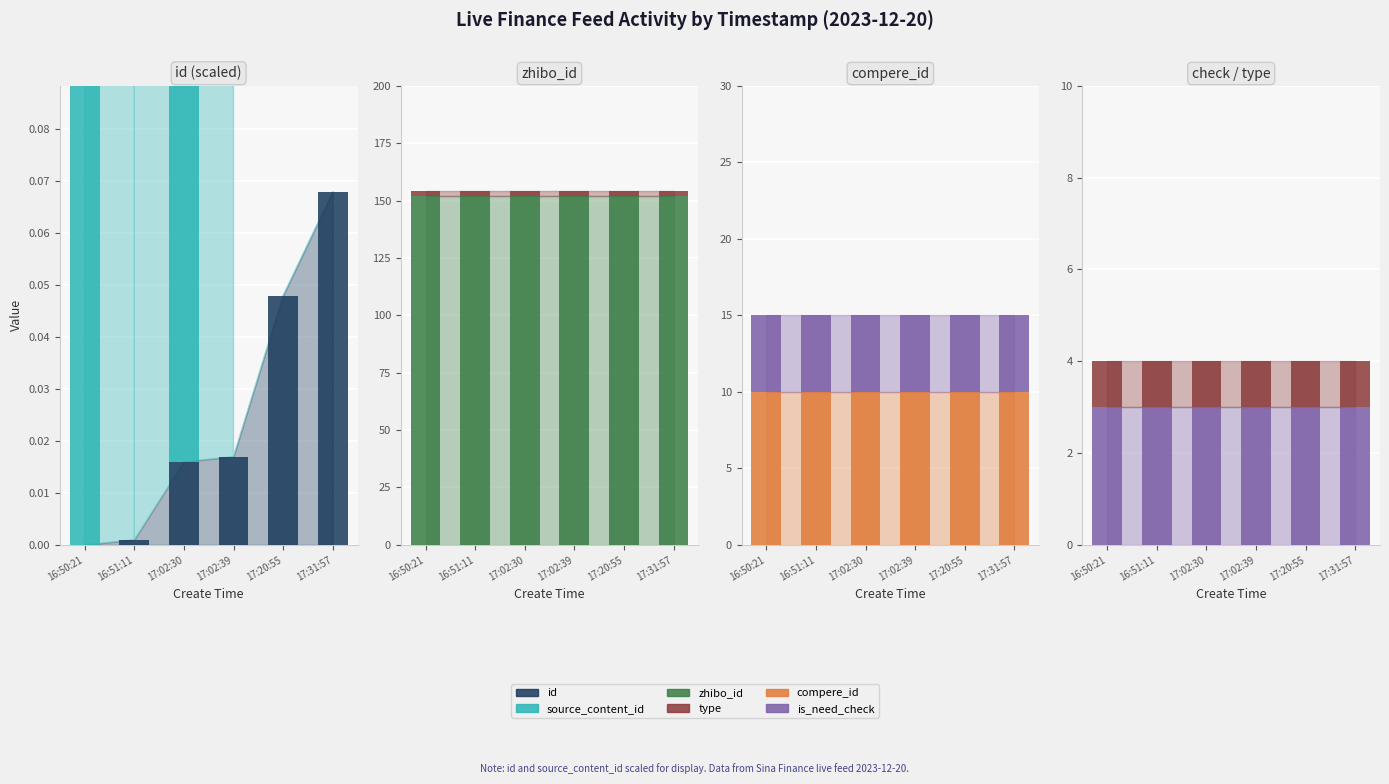

What is the label of the 5th bar from the right?

16:51:11